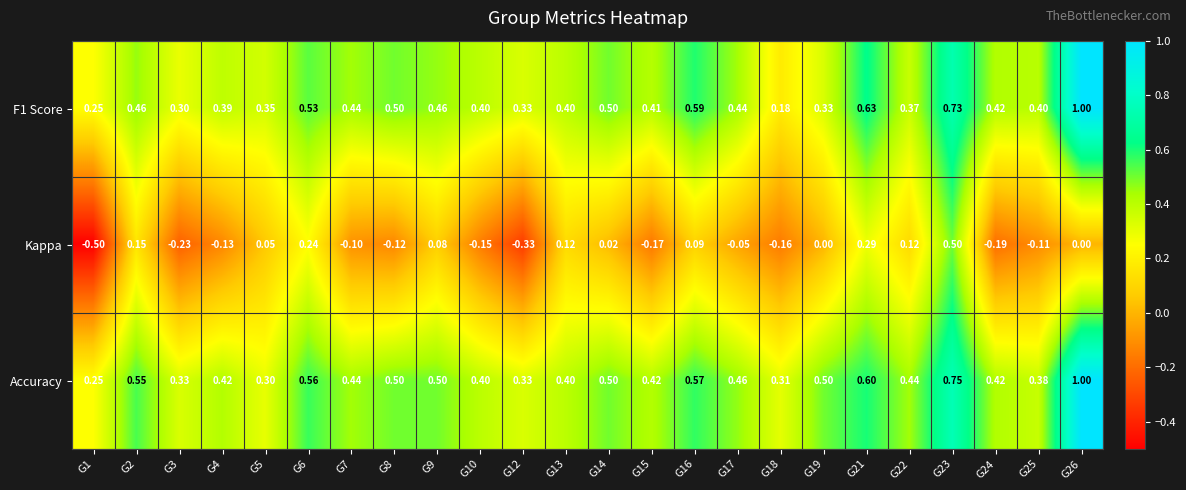

Between G2 and G13, which series saw the biggest shift?

Accuracy